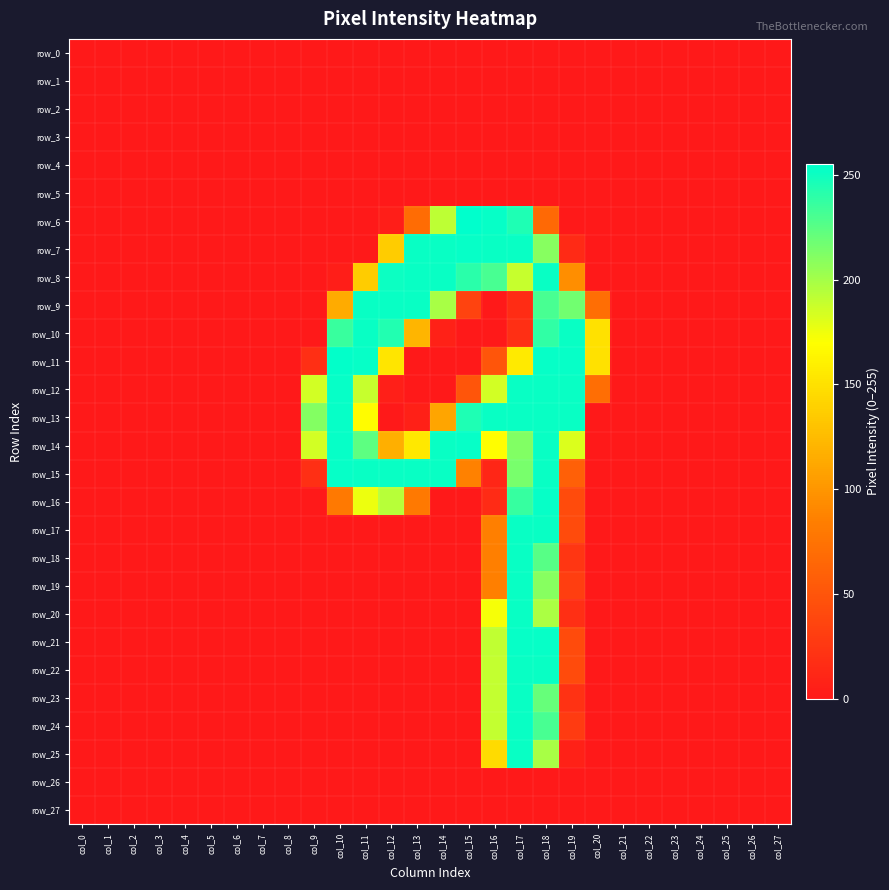

What is the average value of the row_7 series?

58